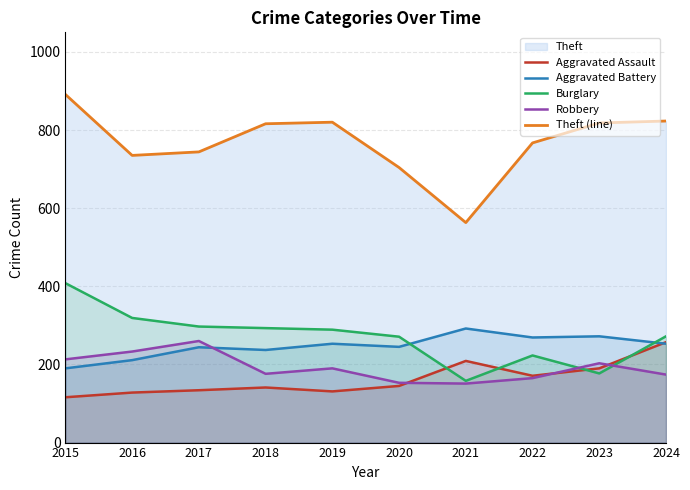

What is the value of the Burglary point at the 9th from the left?

177